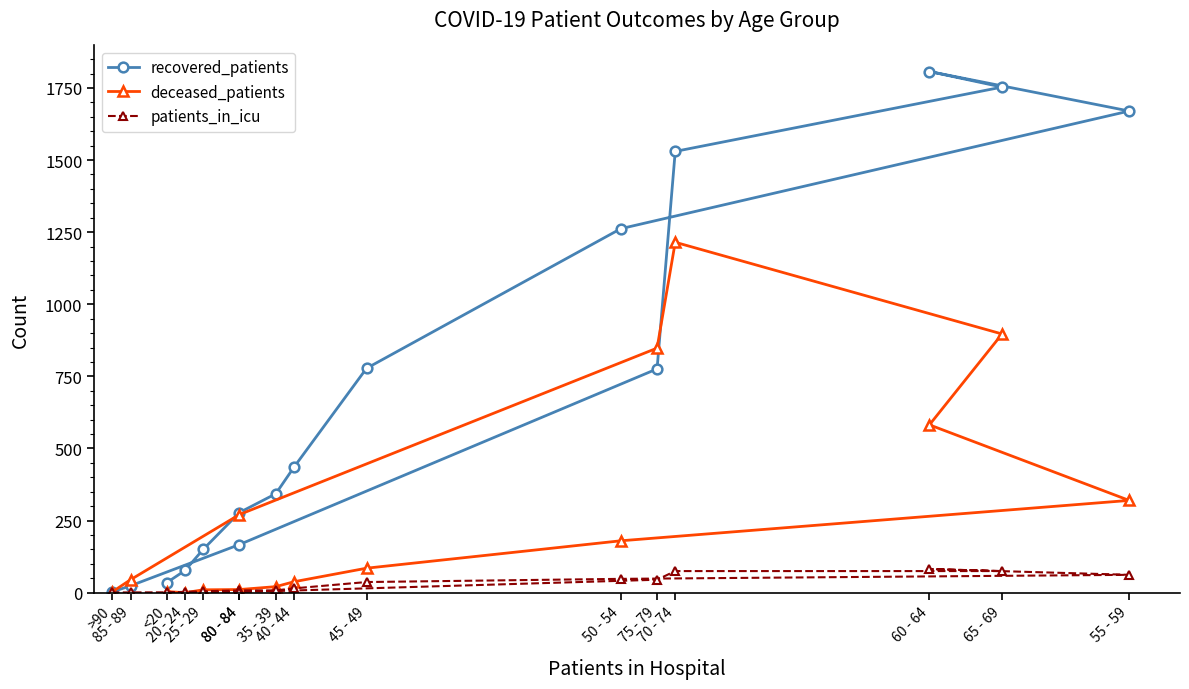

Which series has the largest total across all categories?

recovered_patients